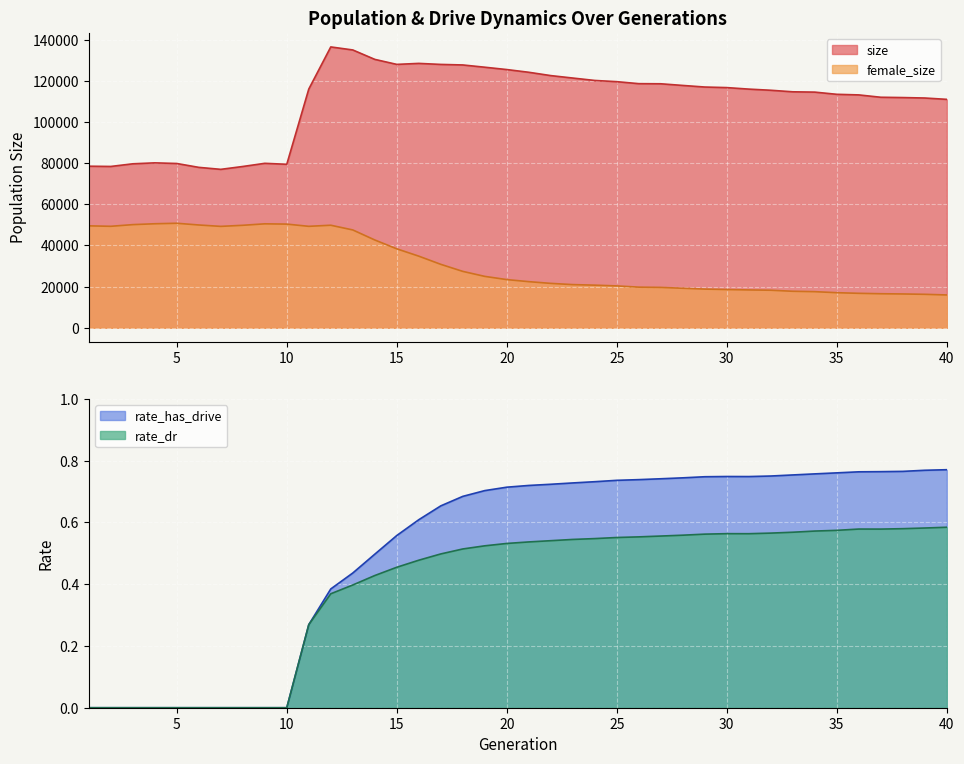

What is the difference between the maximum and second lowest values in the size series?

58551